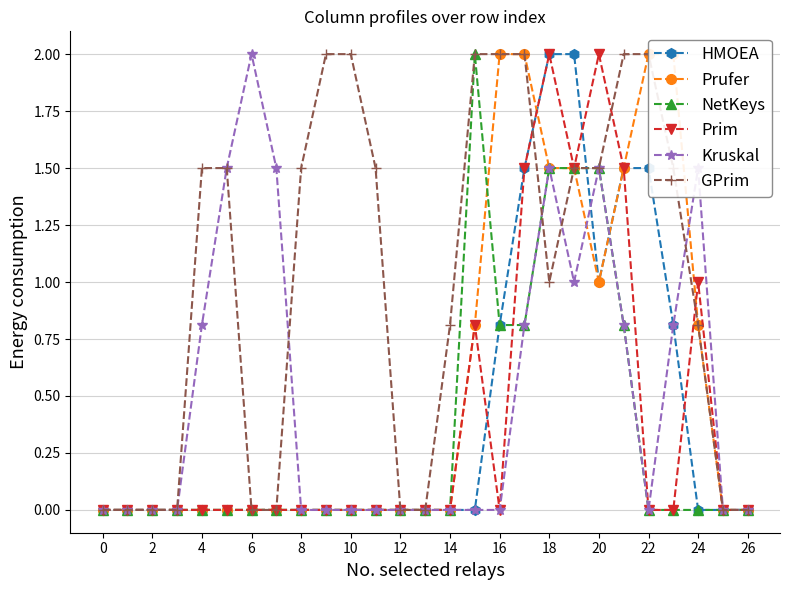

Where is NetKeys nearest to the value 1?

16